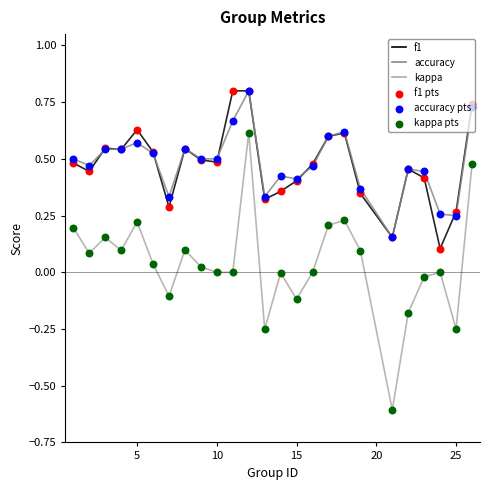

What is the minimum value for kappa?

-0.6